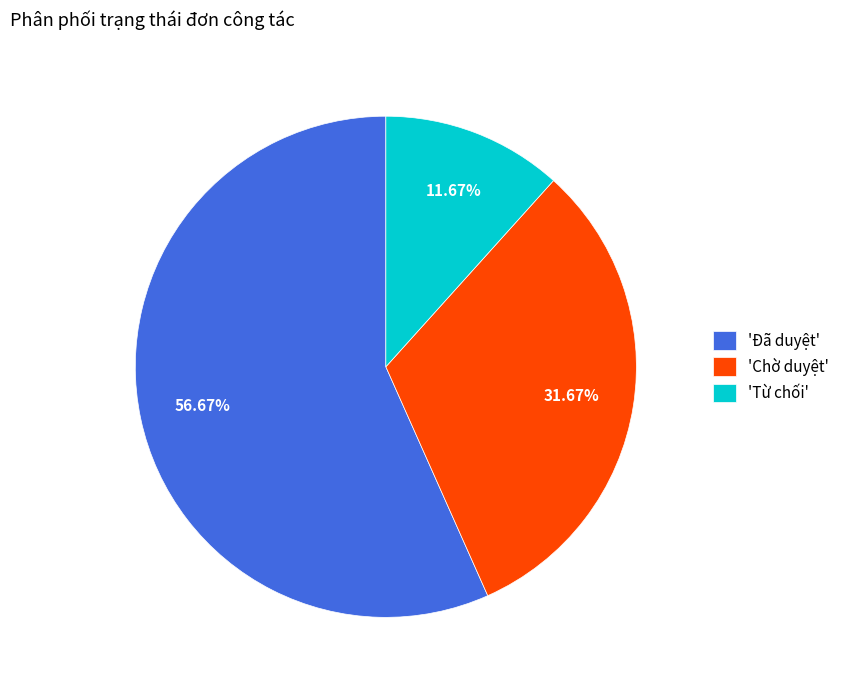

How many segments does this pie chart have?

3